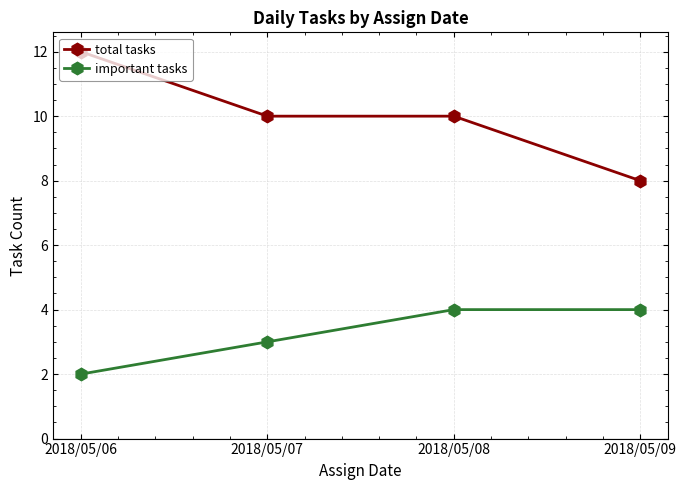

At 2018/05/09, list the series in order from smallest to largest.

important tasks, total tasks